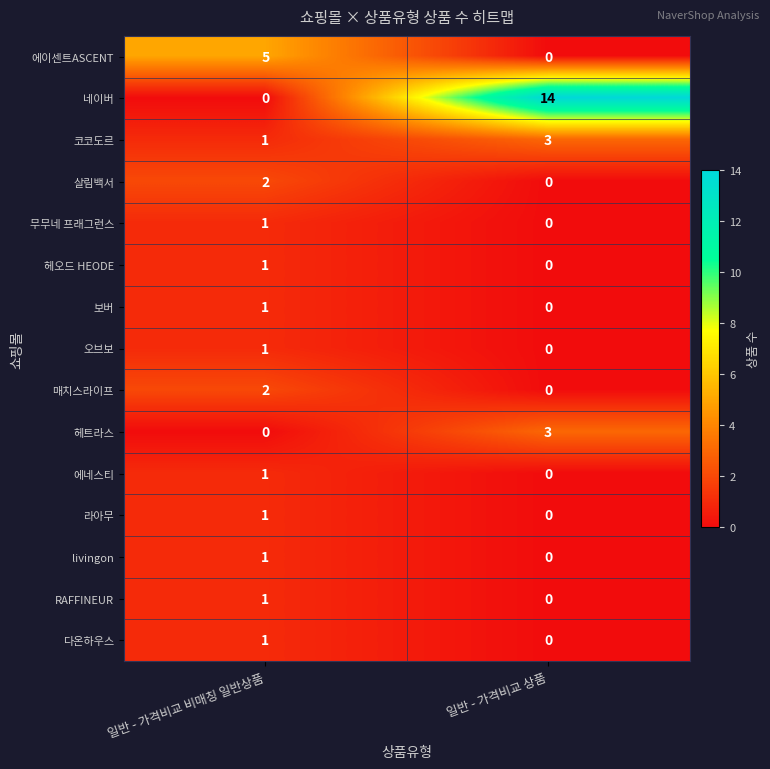

What is the sum of the 네이버 values at 일반 - 가격비교 비매칭 일반상품 and 일반 - 가격비교 상품?

14